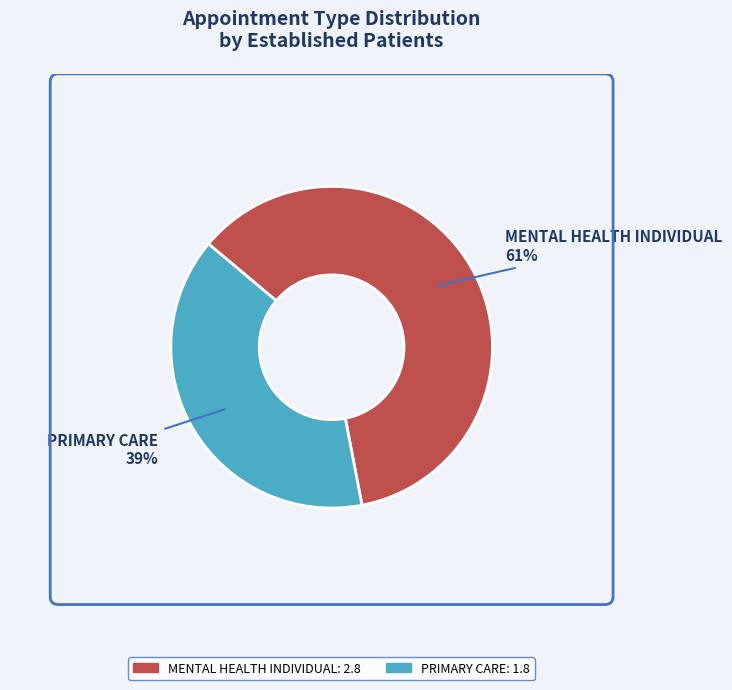

True or false: PRIMARY CARE accounts for 39% of the total.

True